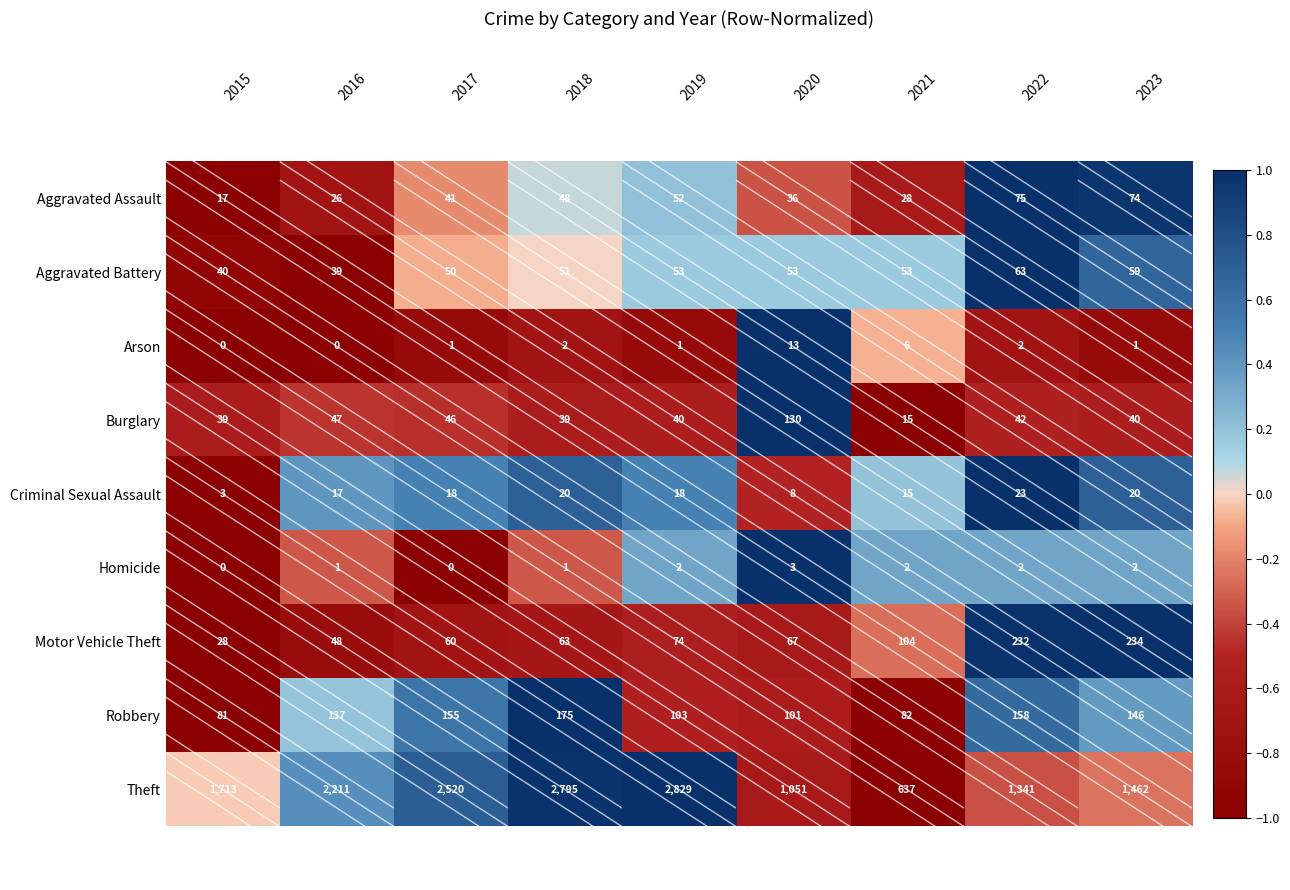

What is the greatest value displayed?

2829